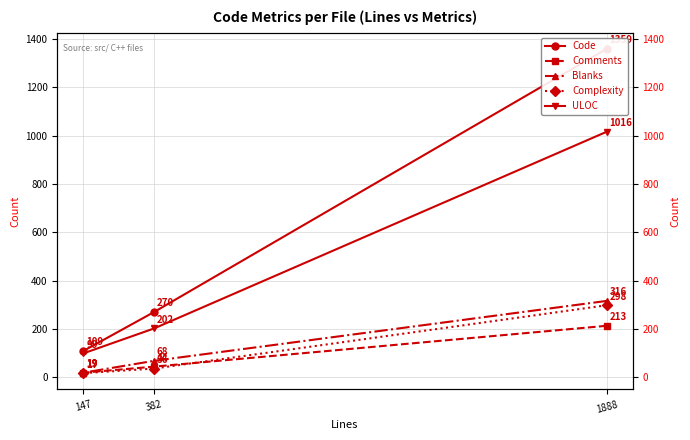

Reading left to right, extract all data points from this chart.

Code: 1359	270	109
Comments: 213	44	19
Blanks: 316	68	19
Complexity: 298	36	17
ULOC: 1016	202	99